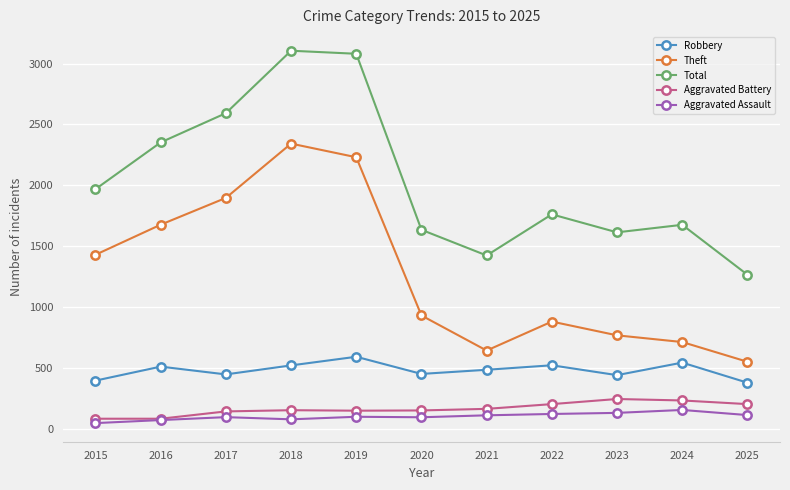

What is the average value of the Aggravated Battery series?

164